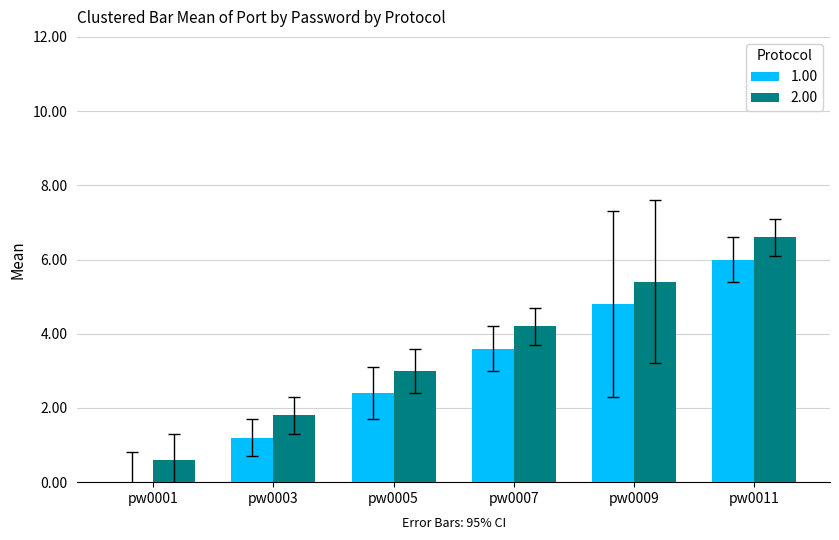

At which label does 2.00 reach its peak?

pw0011